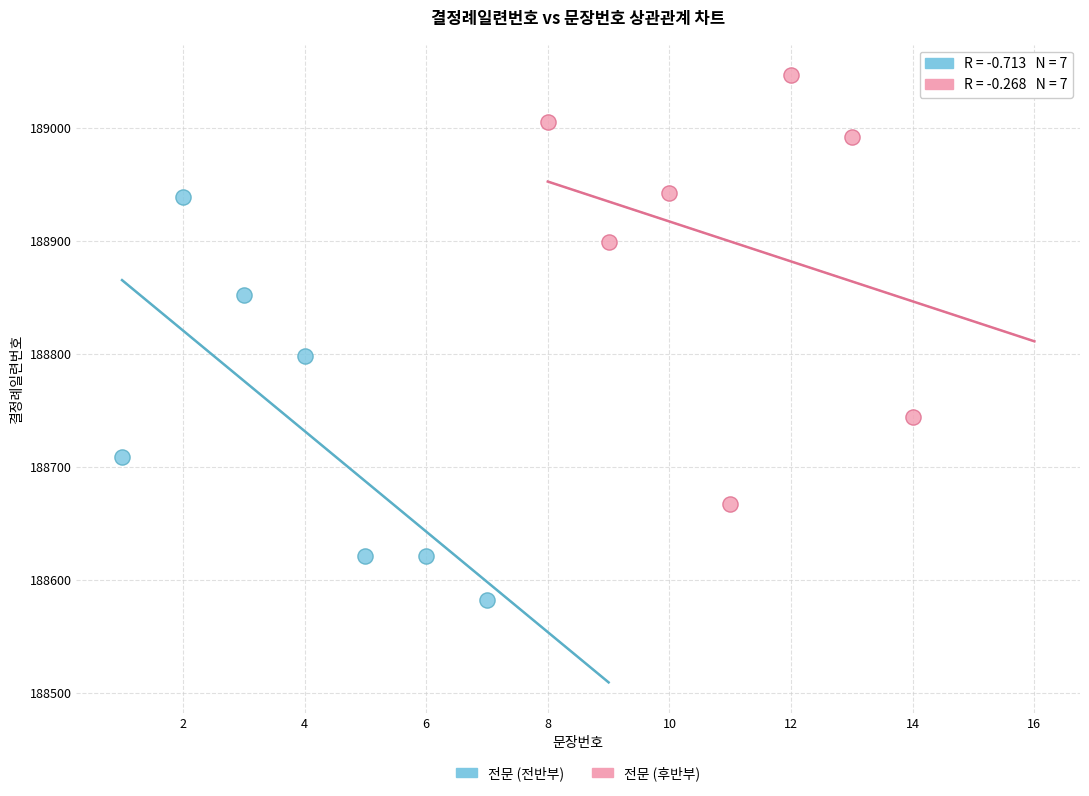

Which series contains the lowest Y value?

전문 (전반부)